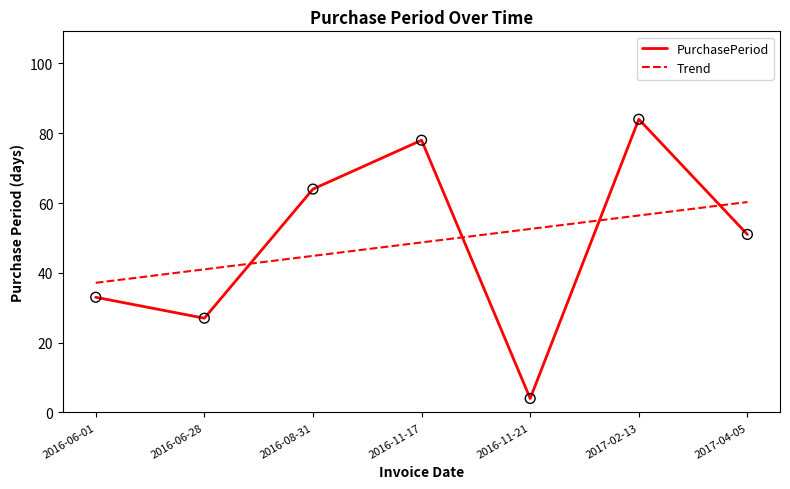

Approximately how many times larger is the value at 2016-11-17 compared to 2016-11-21?

19.5